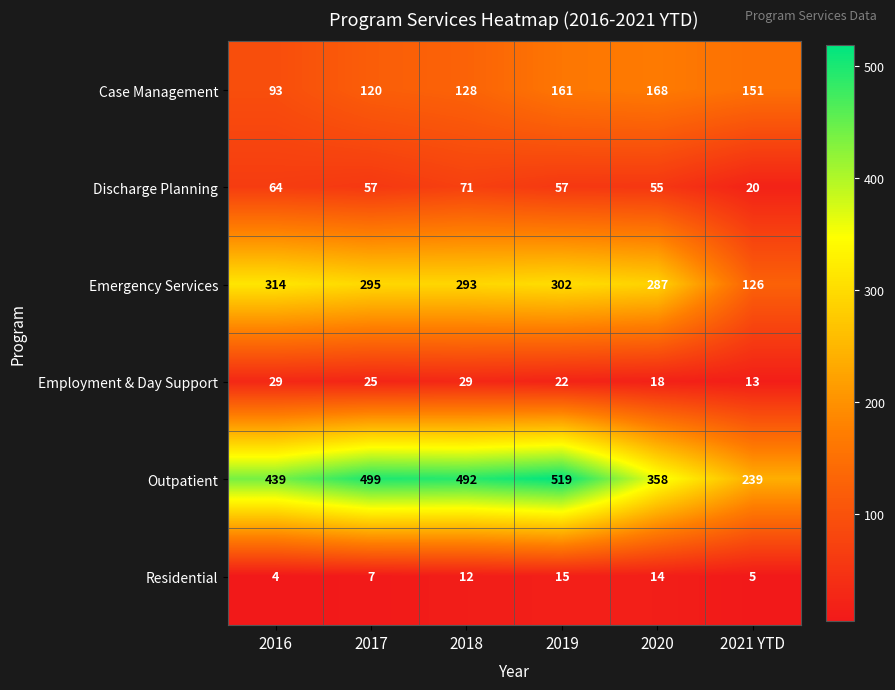

How many distinct data groups are displayed?

6